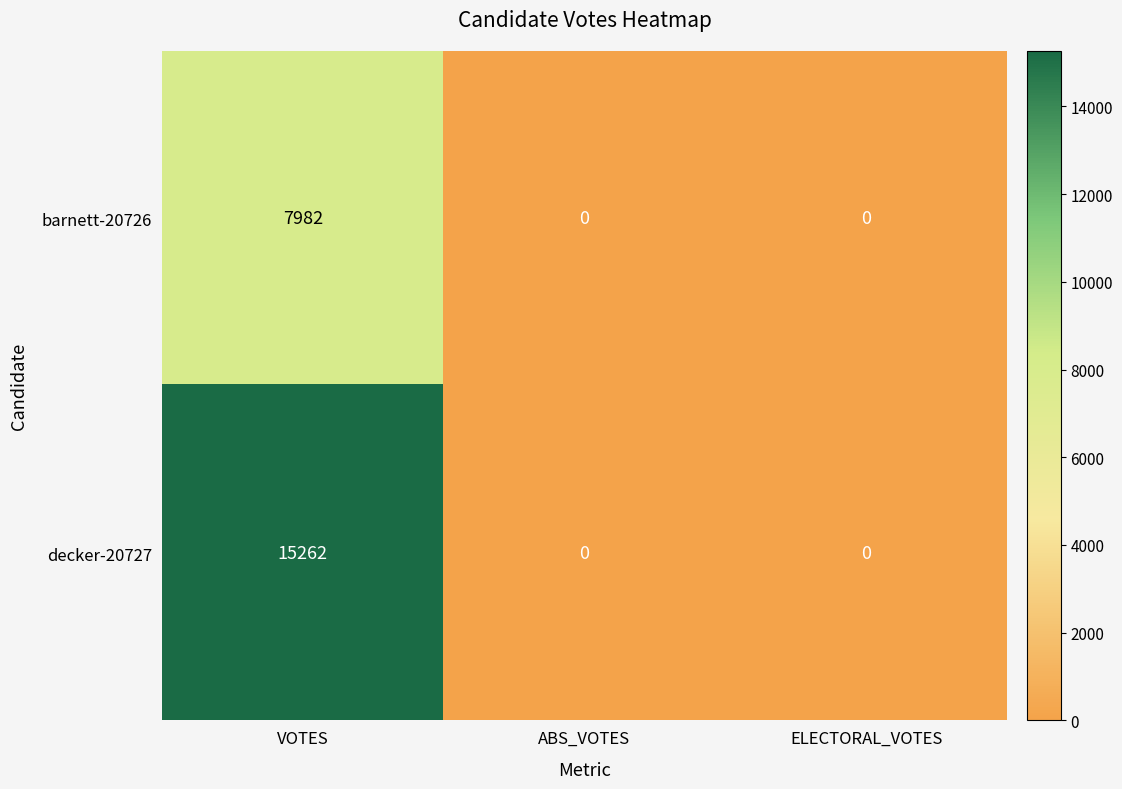

At which category is the sum across all series the highest?

VOTES